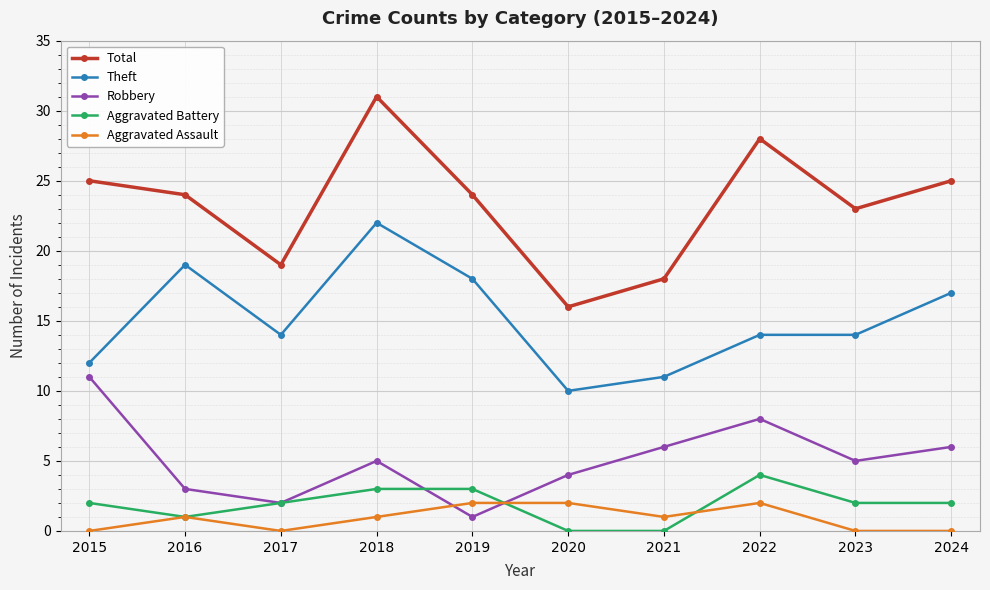

Which series changed the most between 2016 and 2018?

Total